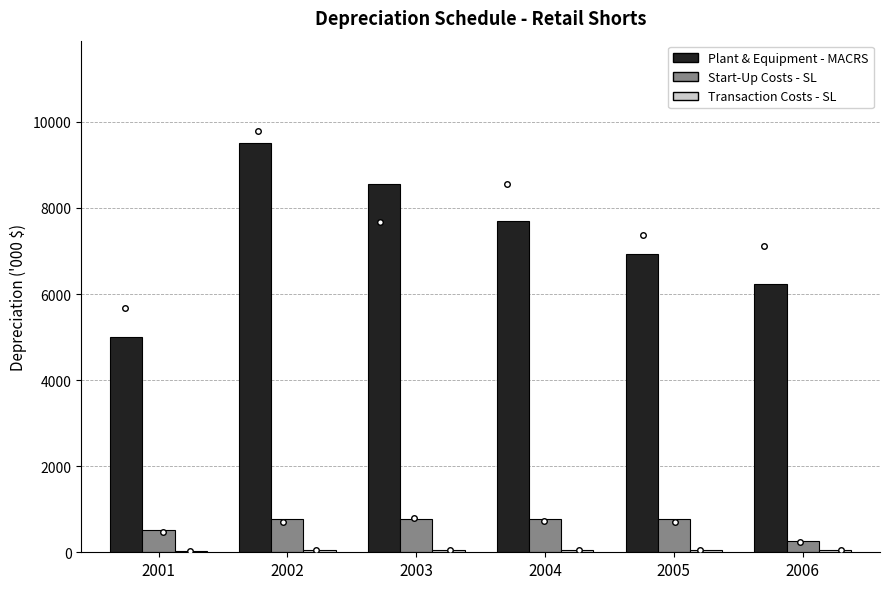

At which label is Plant & Equipment - MACRS closest to 7256?

2005